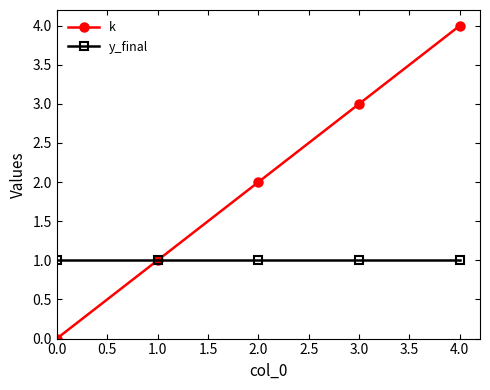

At which category is the sum across all series the highest?

4.0